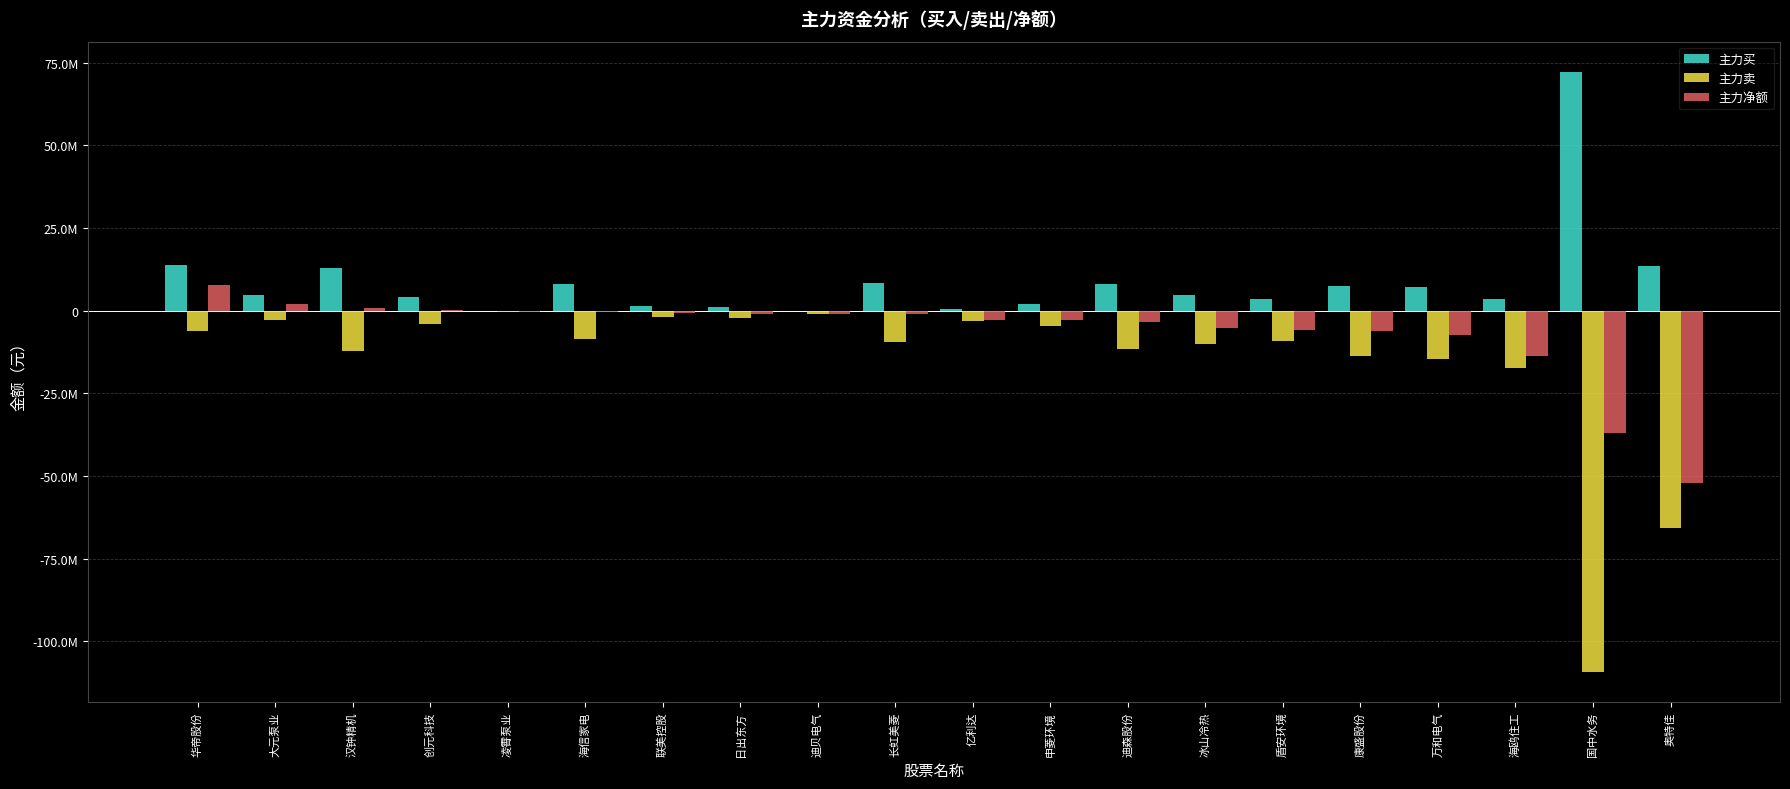

What are all the series names shown in the legend?

主力买, 主力卖, 主力净额